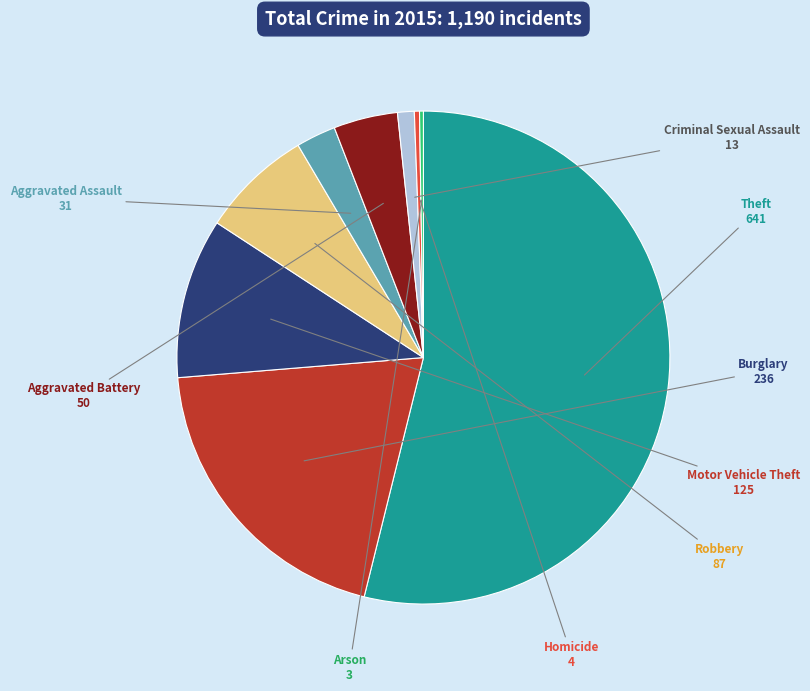

Does Aggravated Battery represent more than half of the total?

No